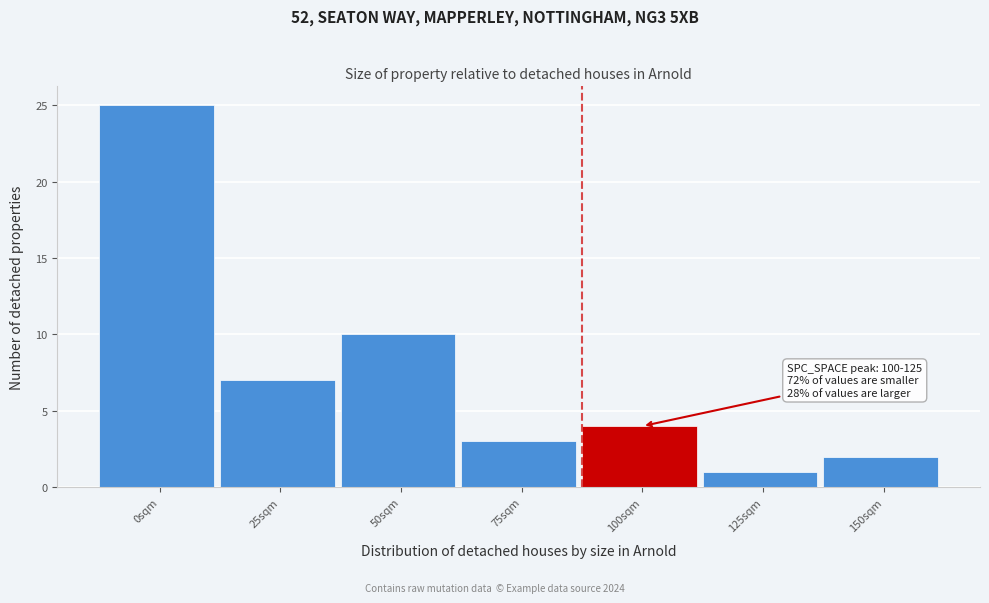

Reading right to left, extract all data points from this chart.

2	1	4	3	10	7	25